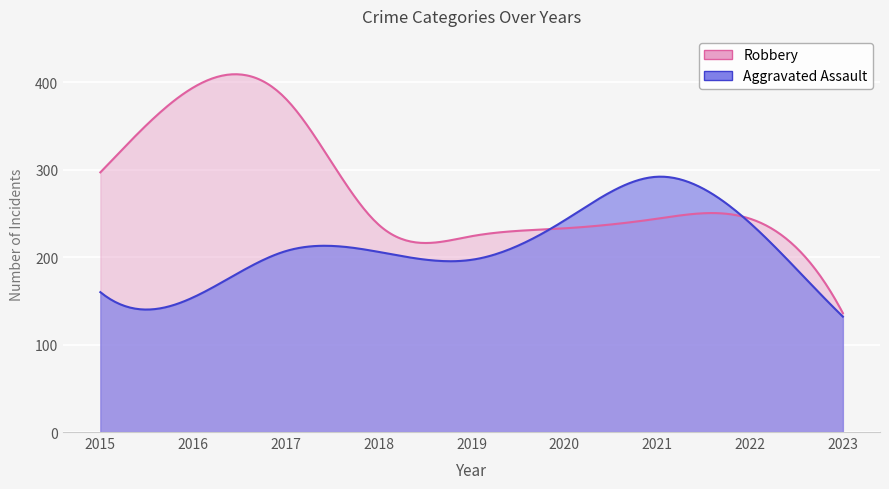

What is the maximum value for Robbery?

394